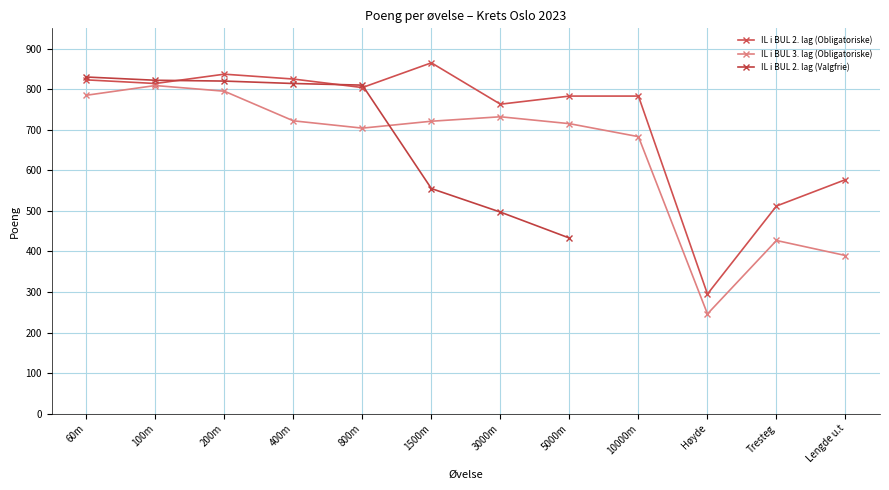

True or false: IL i BUL 2. lag (Valgfrie) has a value of 433.0 at 5000m.

True